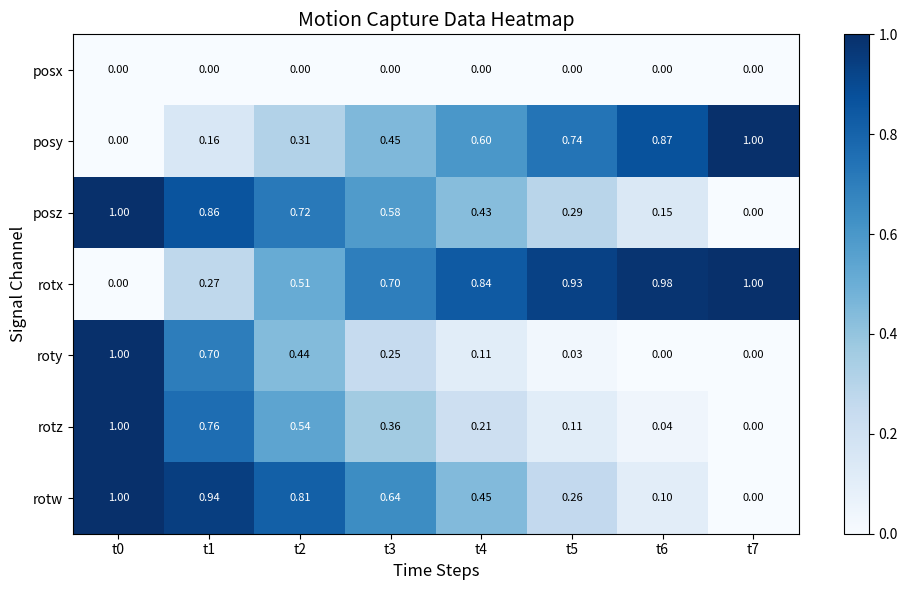

Between t4 and t6, which series saw the biggest shift?

rotw